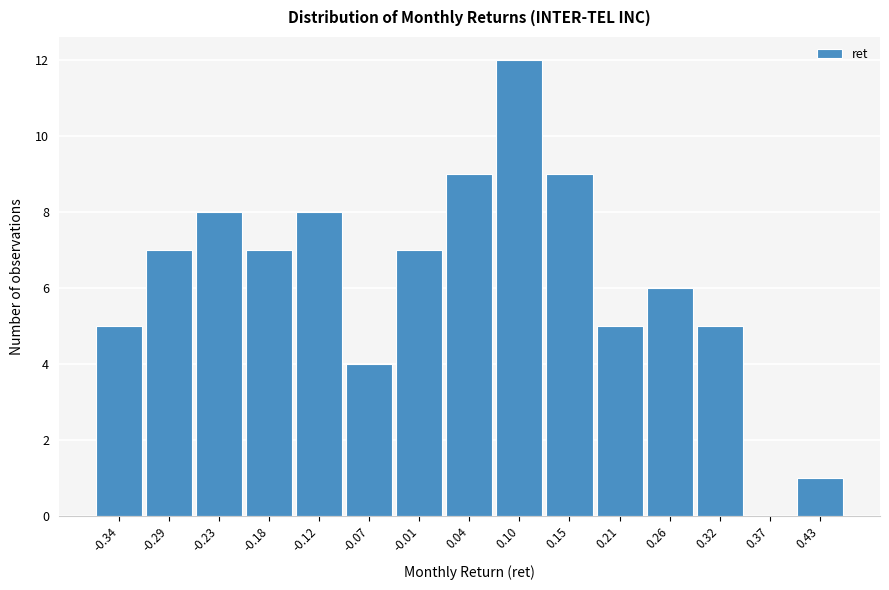

Reading right to left, extract all data points from this chart.

0.43=1	0.37=0	0.32=5	0.26=6	0.21=5	0.15=9	0.10=12	0.04=9	-0.01=7	-0.07=4	-0.12=8	-0.18=7	-0.23=8	-0.29=7	-0.34=5